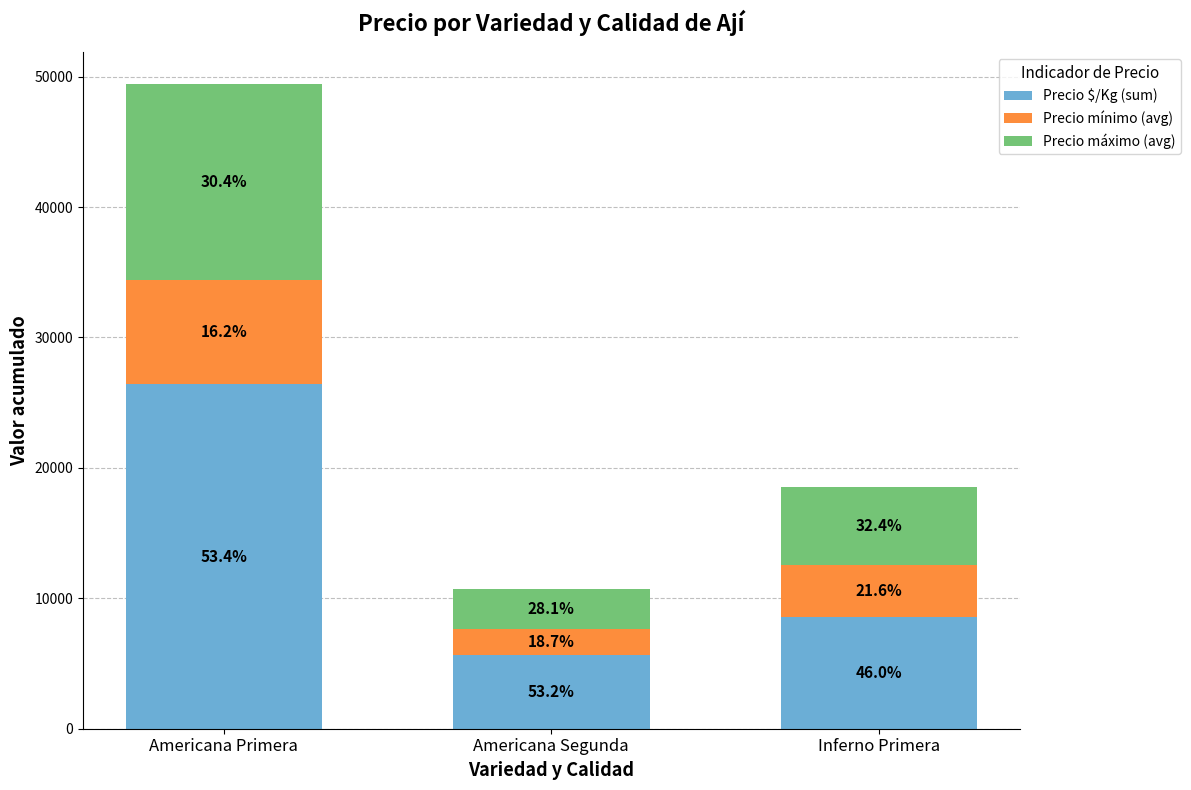

Which series has the widest spread of values?

Precio $/Kg (sum)